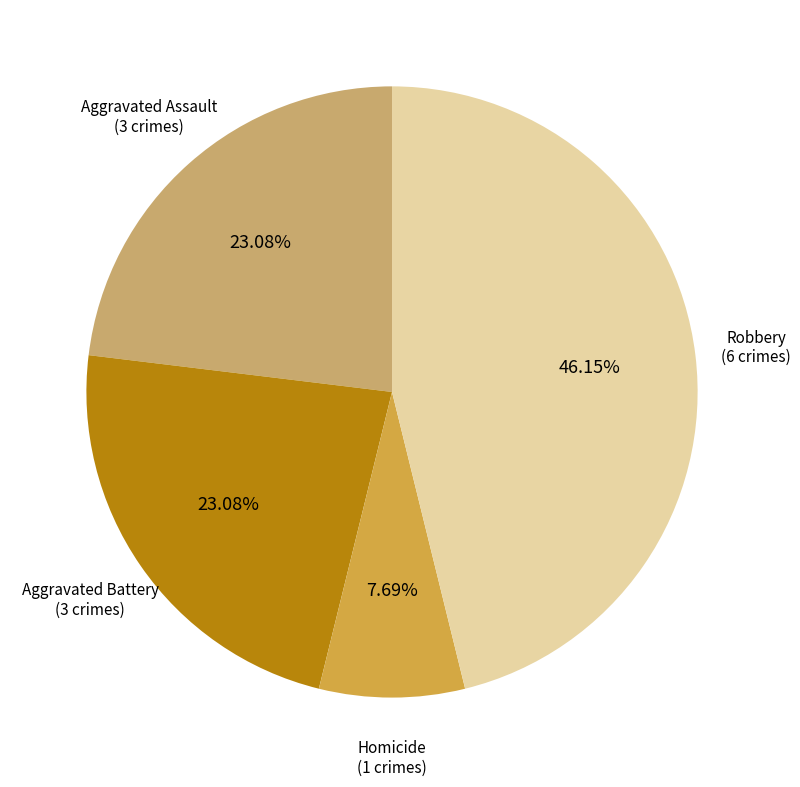

Is there a majority slice in this chart?

No